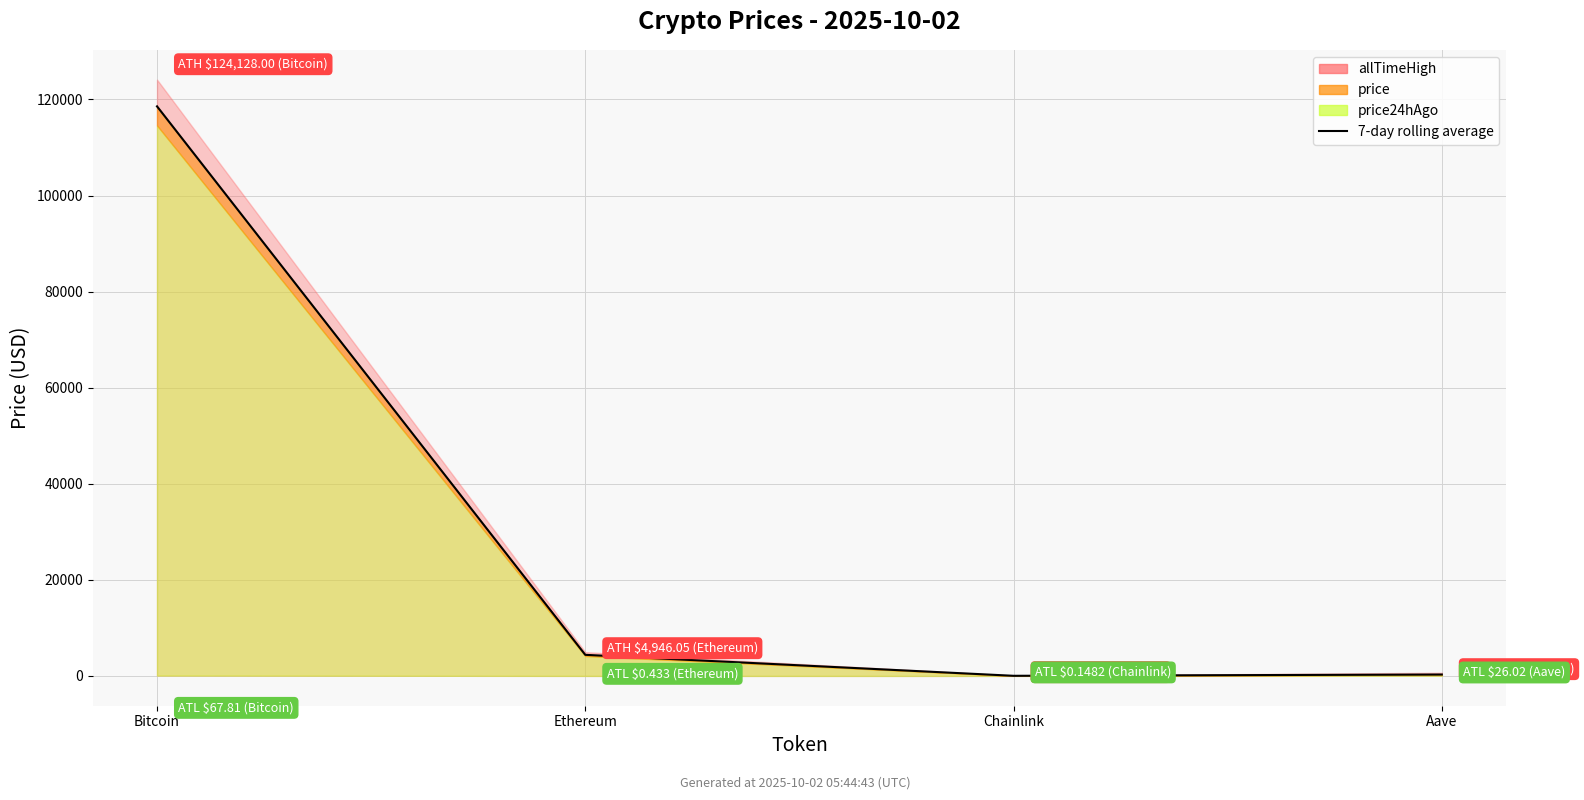

What is the label of the 1st point from the right?

Aave